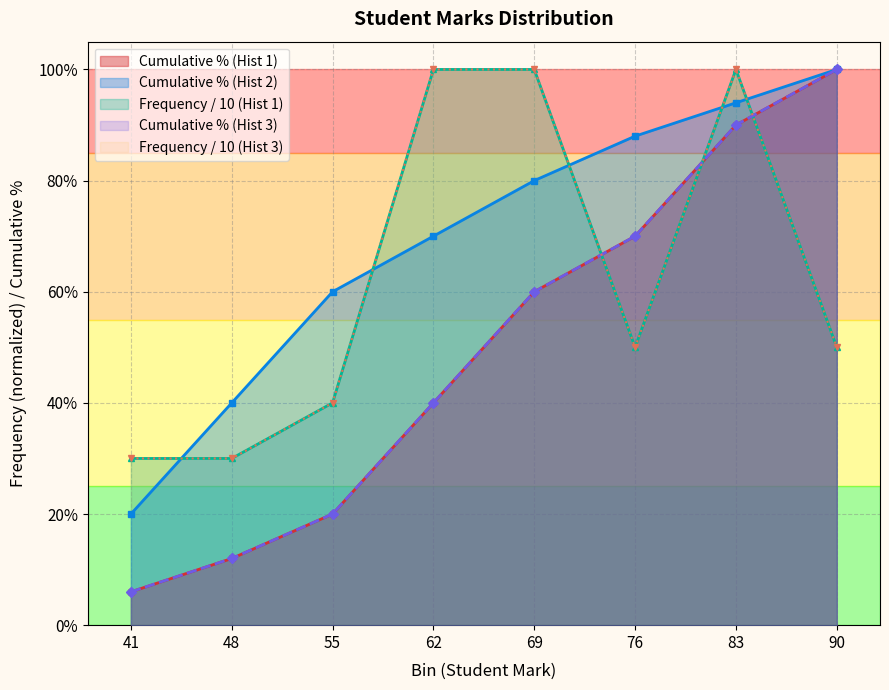

What value does the Cumulative % series have at 76?

0.7